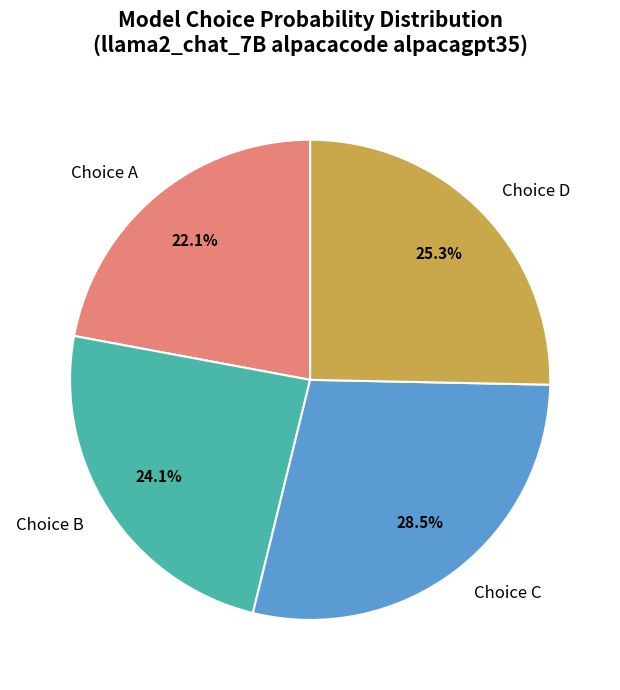

How much of the chart is everything except Choice D?

74.7%